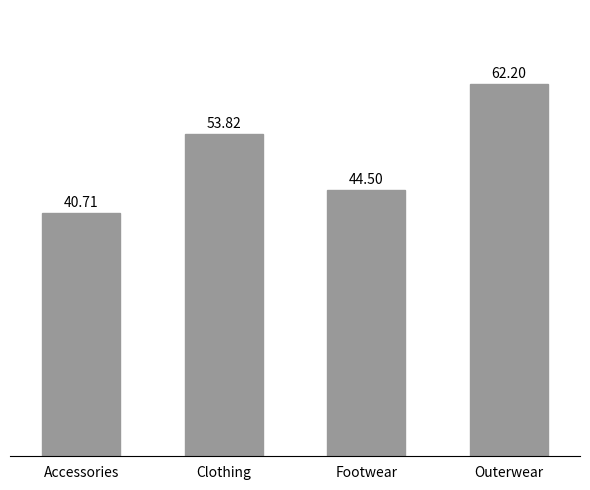

What is the difference between the second highest and second lowest values?

9.3